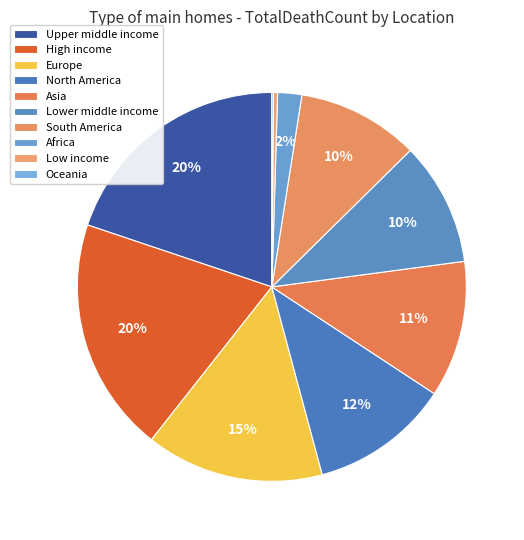

Which slice is the largest?

Upper middle income